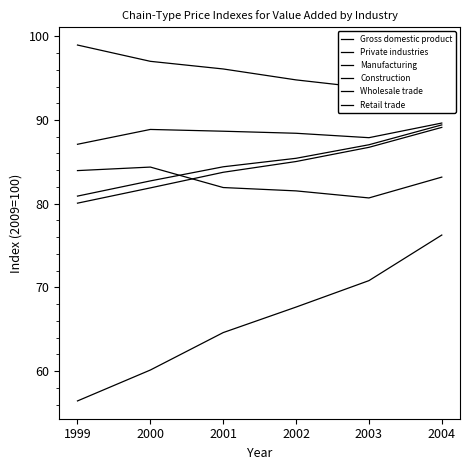

Reading right to left, list all the values displayed in this chart.

Gross domestic product: 2004=89.1	2003=86.7	2002=85.0	2001=83.8	2000=81.9	1999=80.1
Private industries: 2004=89.4	2003=87.0	2002=85.4	2001=84.4	2000=82.7	1999=80.9
Manufacturing: 2004=93.2	2003=93.8	2002=94.8	2001=96.1	2000=97.0	1999=99.0
Construction: 2004=76.3	2003=70.8	2002=67.7	2001=64.6	2000=60.1	1999=56.4
Wholesale trade: 2004=83.2	2003=80.7	2002=81.5	2001=81.9	2000=84.4	1999=84.0
Retail trade: 2004=89.6	2003=87.9	2002=88.4	2001=88.7	2000=88.9	1999=87.1